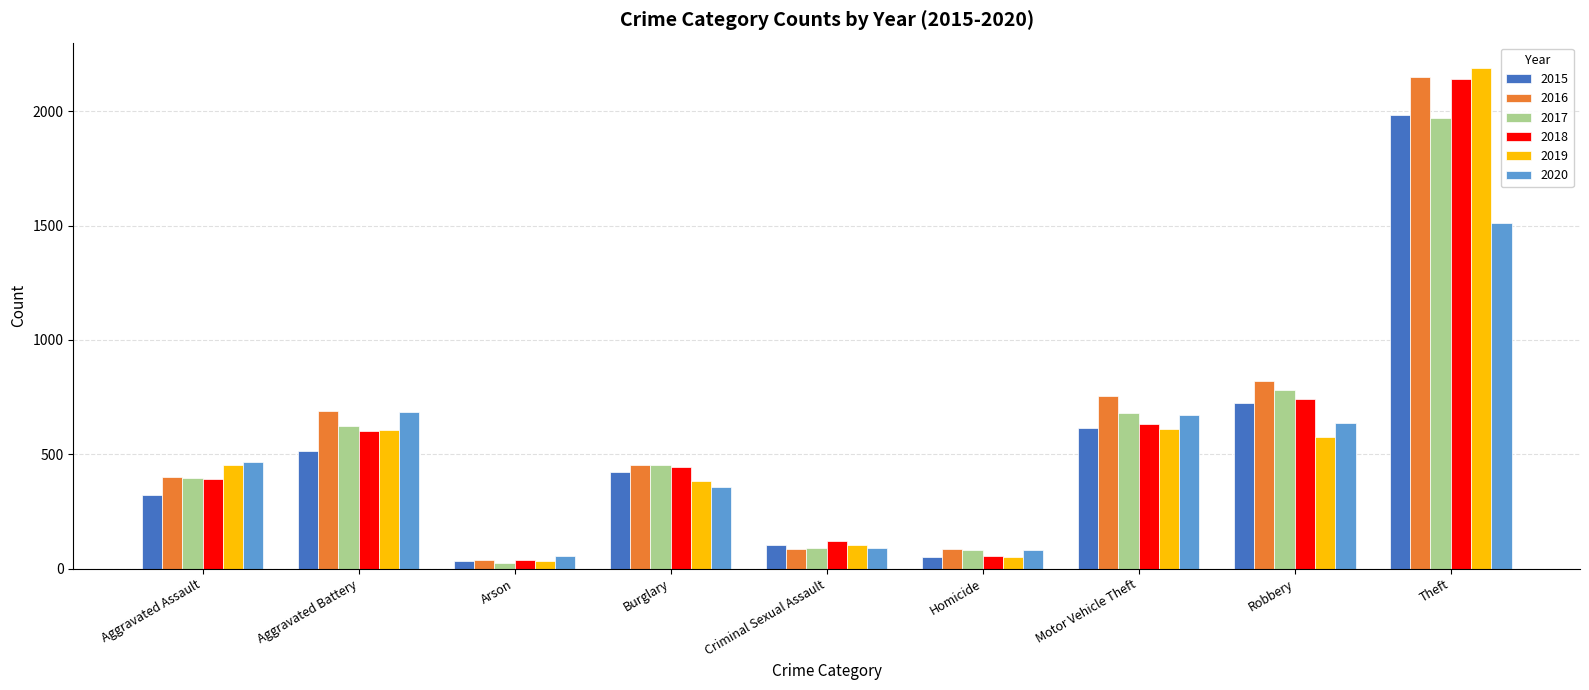

What position from the right is Criminal Sexual Assault?

5